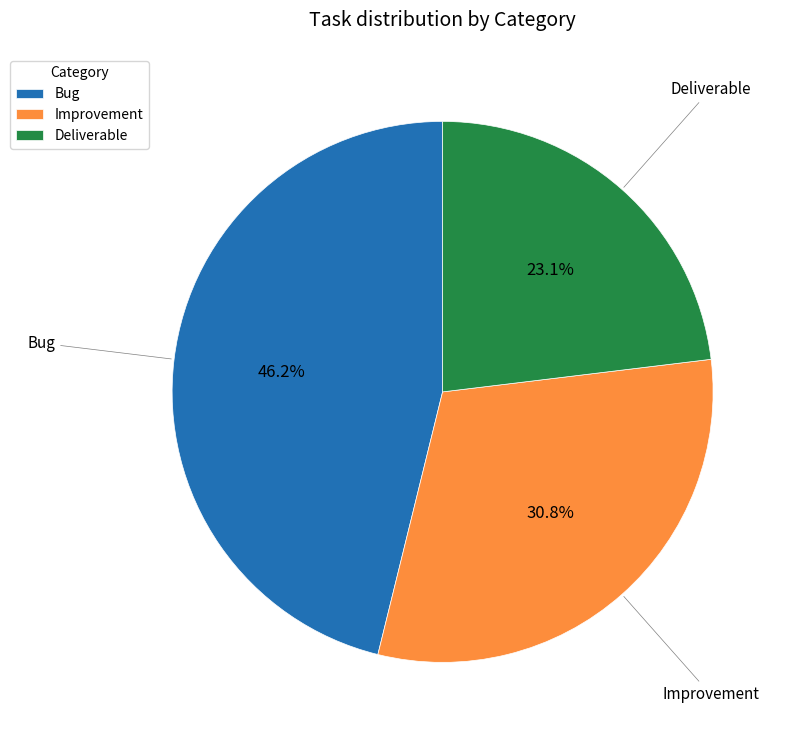

Rank the categories by value from lowest to highest.

Deliverable, Improvement, Bug